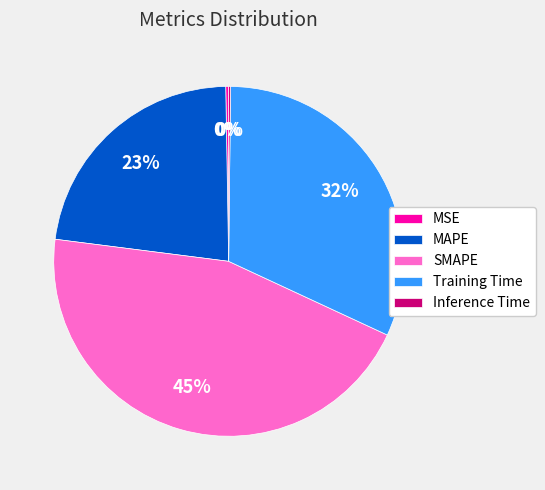

Combined, do SMAPE and MAPE account for over 50%?

Yes